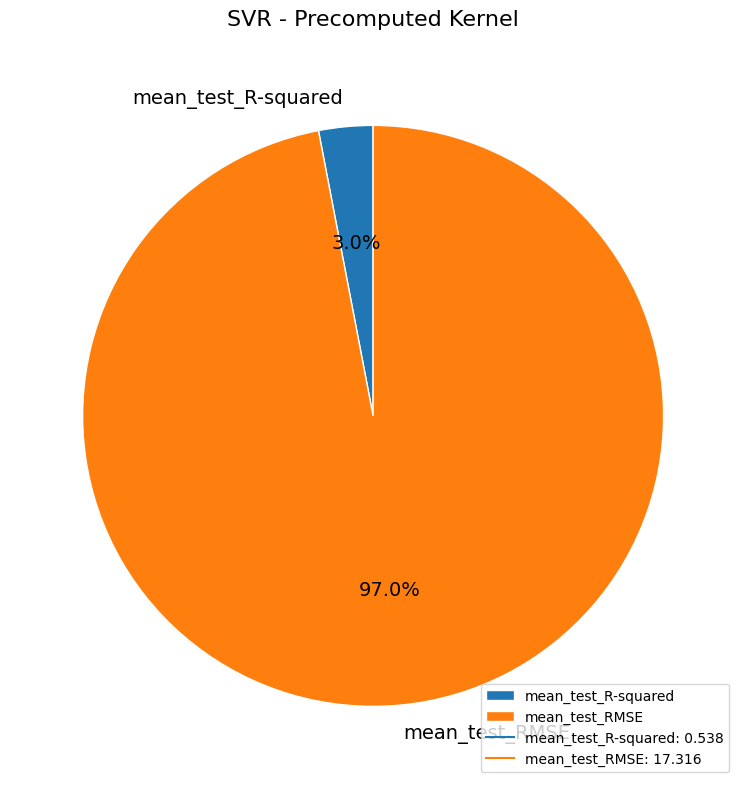

What percentage do mean_test_R-squared and mean_test_RMSE together represent?

100.0%